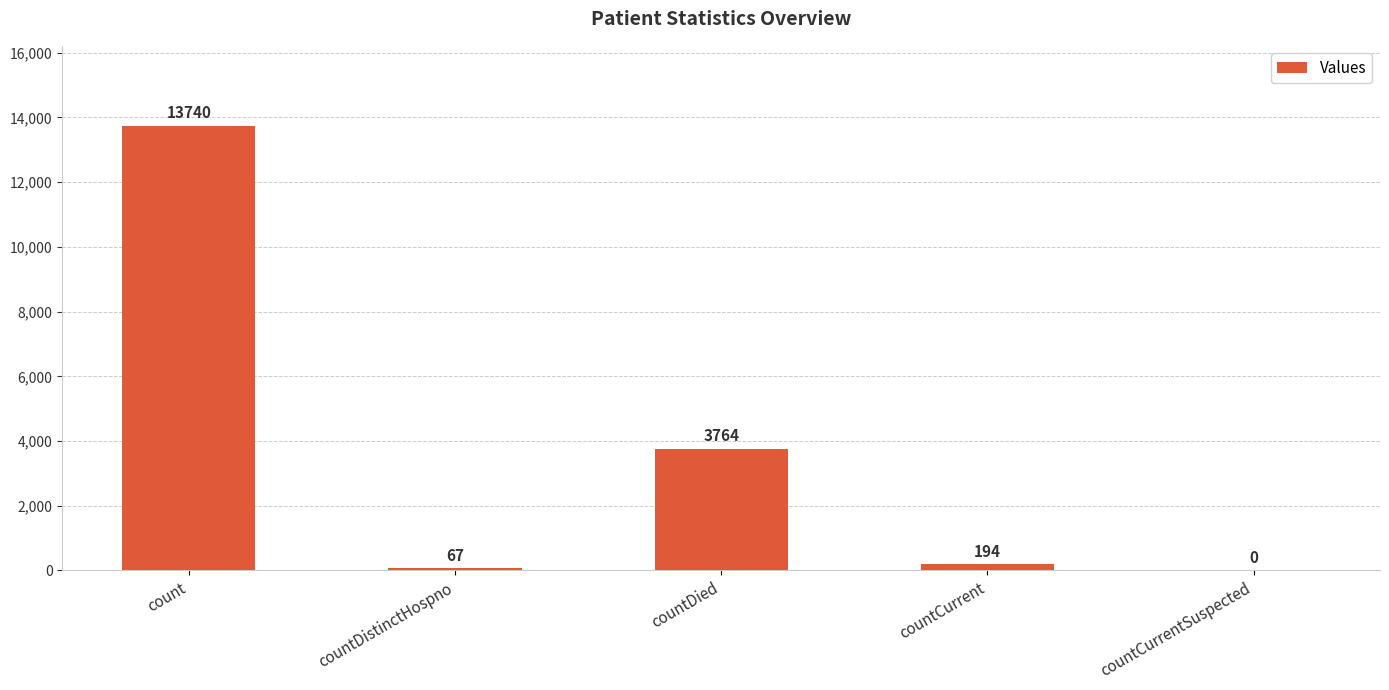

Reading left to right, what are all the values shown in this chart?

count=13740	countDistinctHospno=67	countDied=3764	countCurrent=194	countCurrentSuspected=0